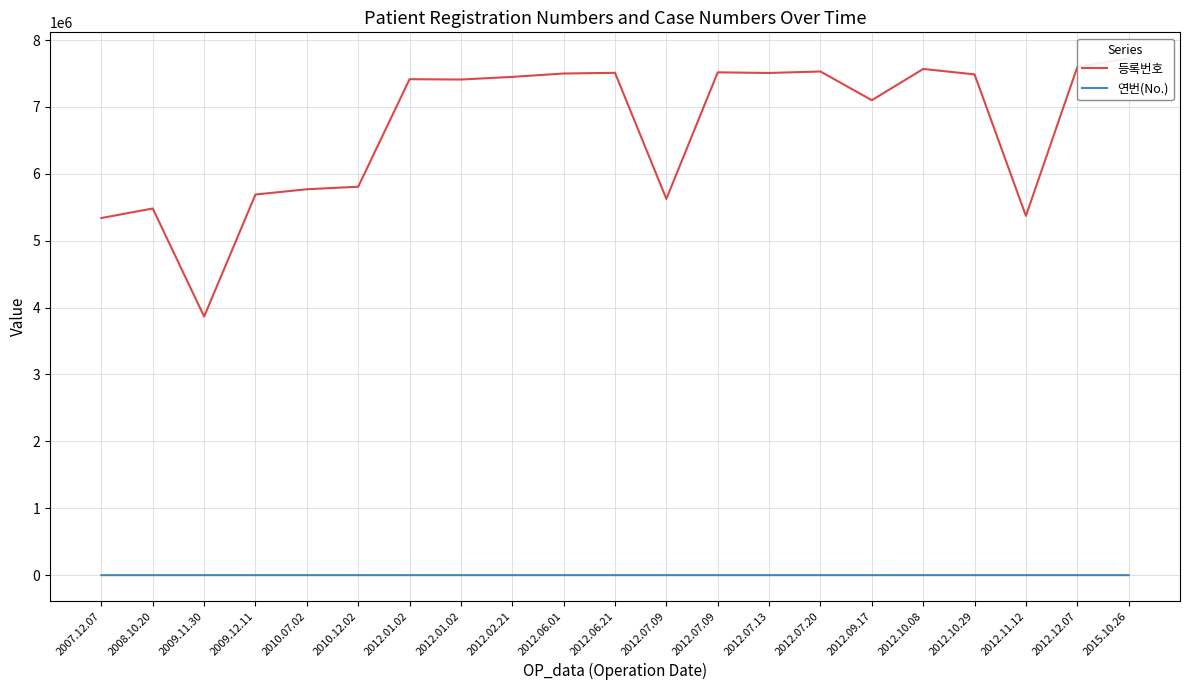

True or false: 등록번호 has more than 0 interior local peaks.

True